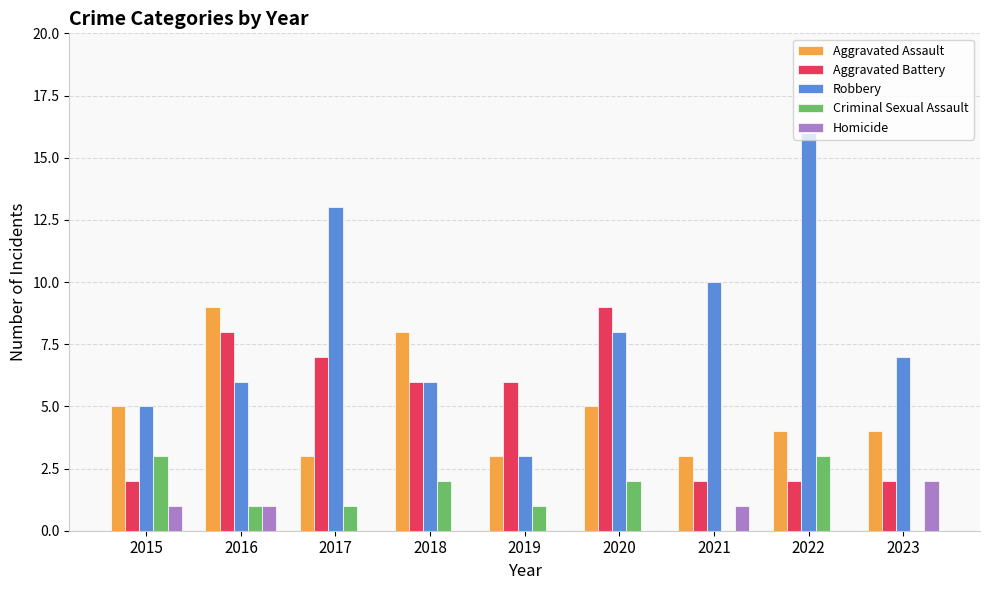

What is the maximum value for Robbery?

16